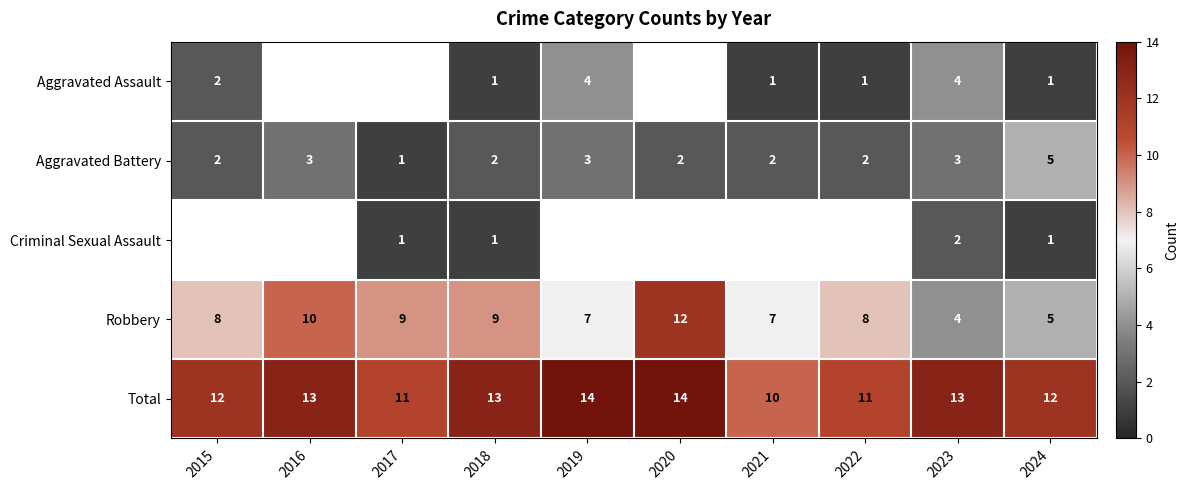

What value does the Total series have at 2017?

11